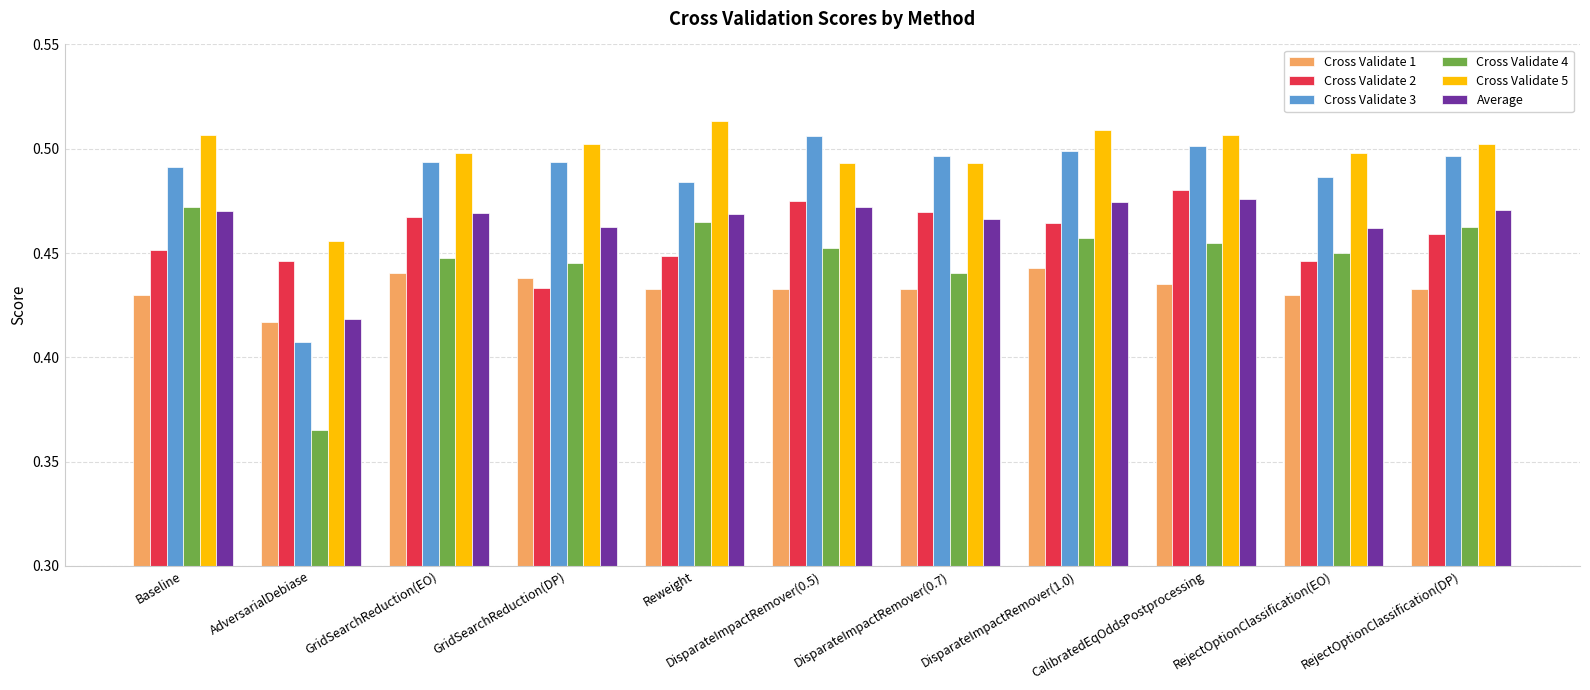

How many Cross Validate 3 values are between 0 and 1?

11